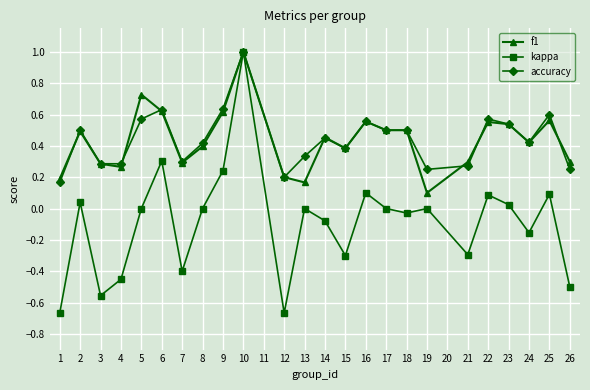

At which label is f1 closest to 0?

19